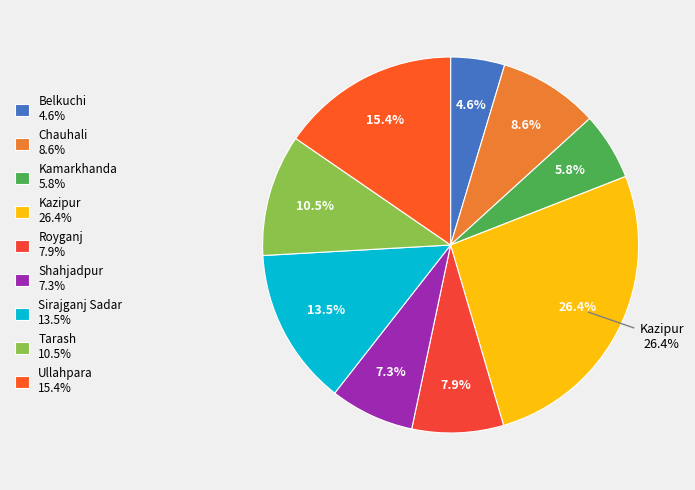

Does any single category account for the majority?

No